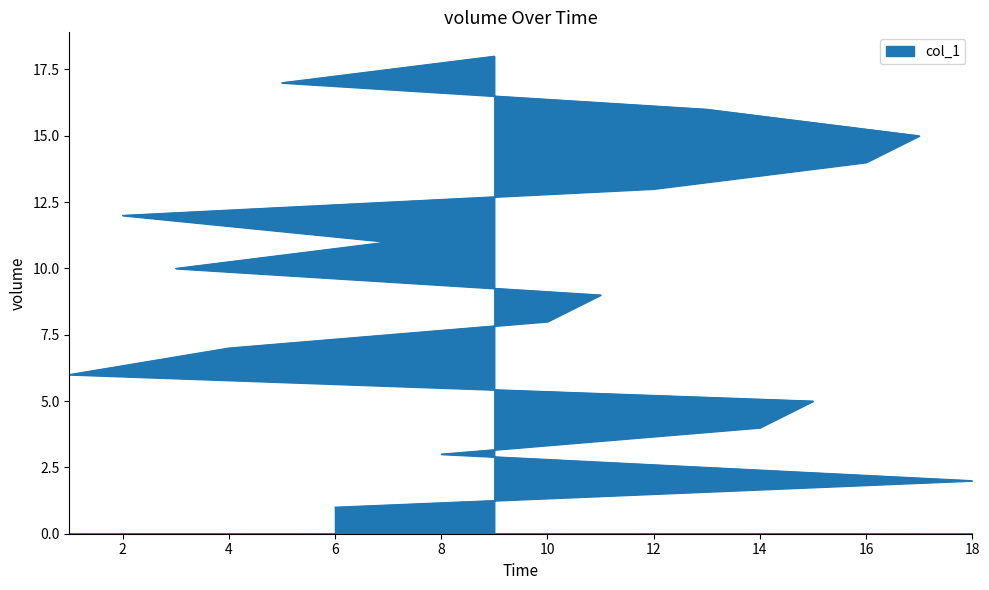

Reading left to right, what are all the values shown in this chart?

1	2	3	4	5	6	7	8	9	10	11	12	13	14	15	16	17	18